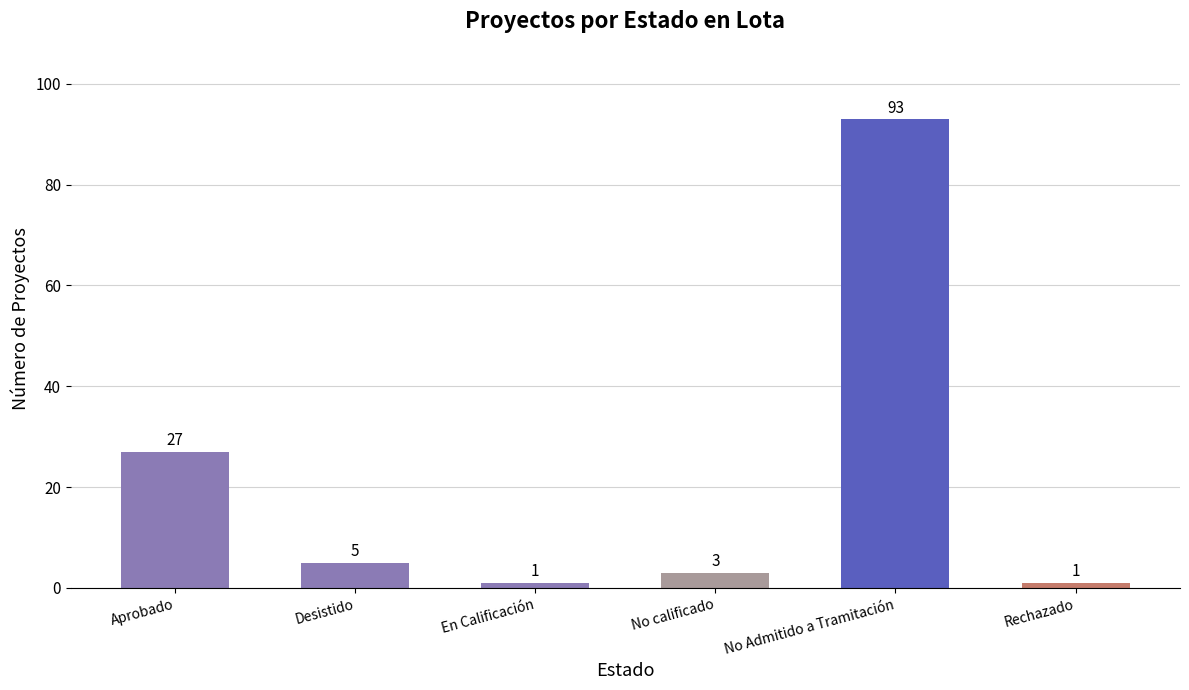

The chart shows a value of 122 at No Admitido a Tramitación. True or false?

False